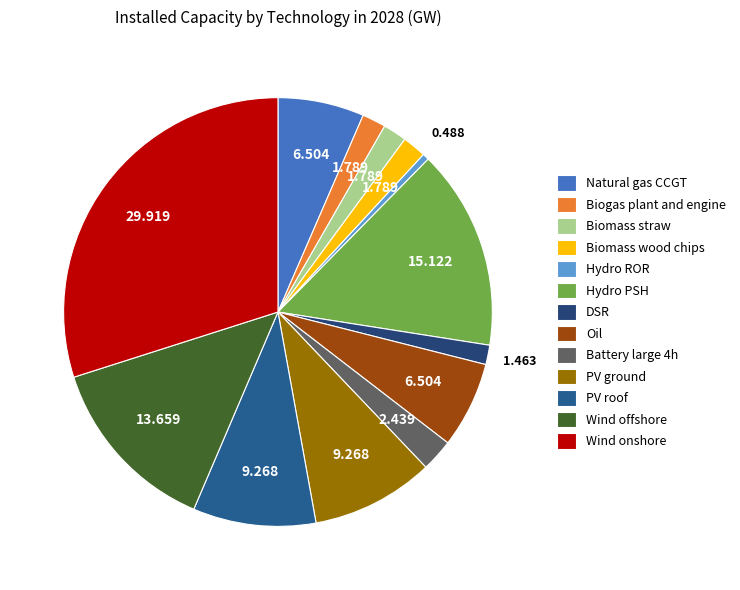

Is there a majority slice in this chart?

No